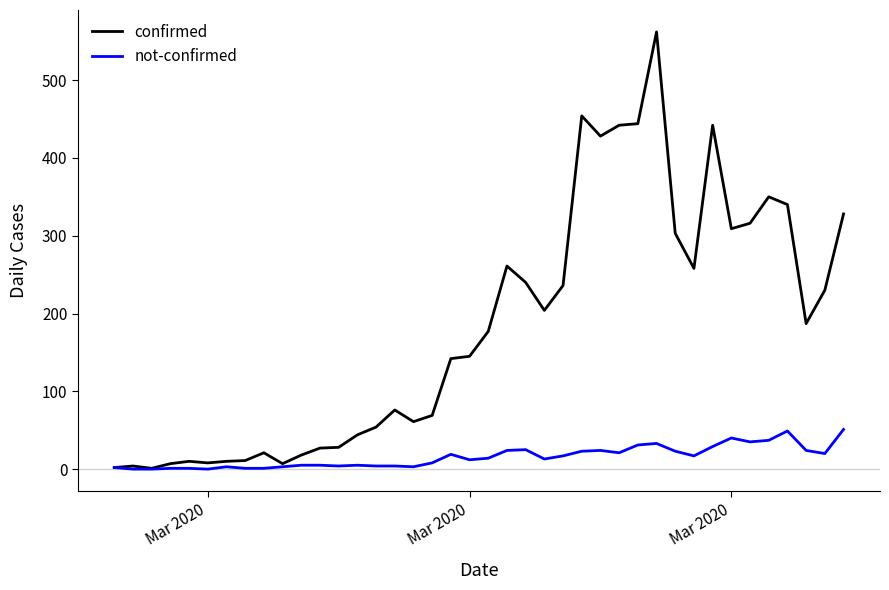

Which series has the widest spread of values?

confirmed